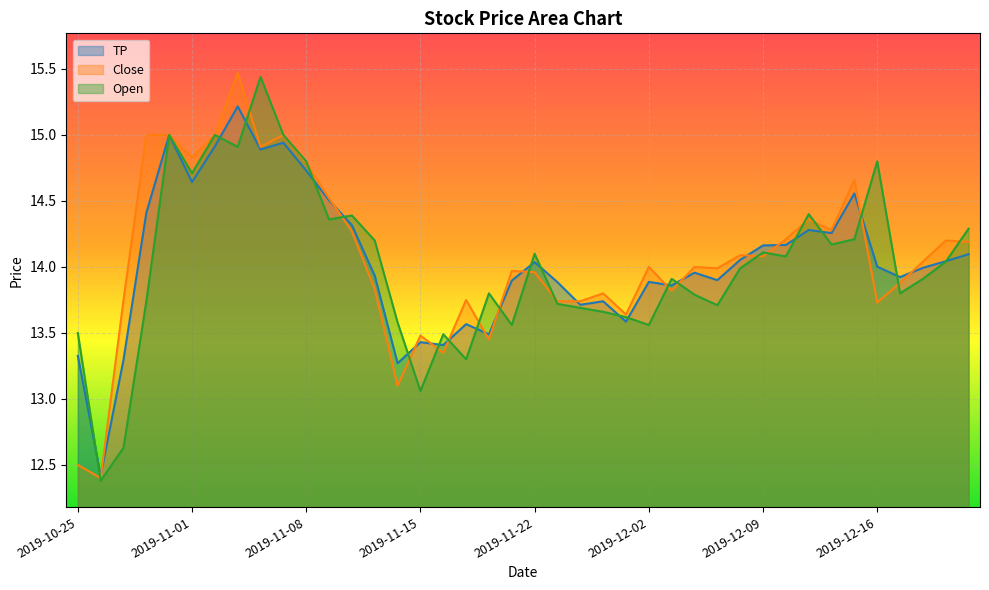

What is the spread (max minus min) of values at 2019-11-15?

0.4